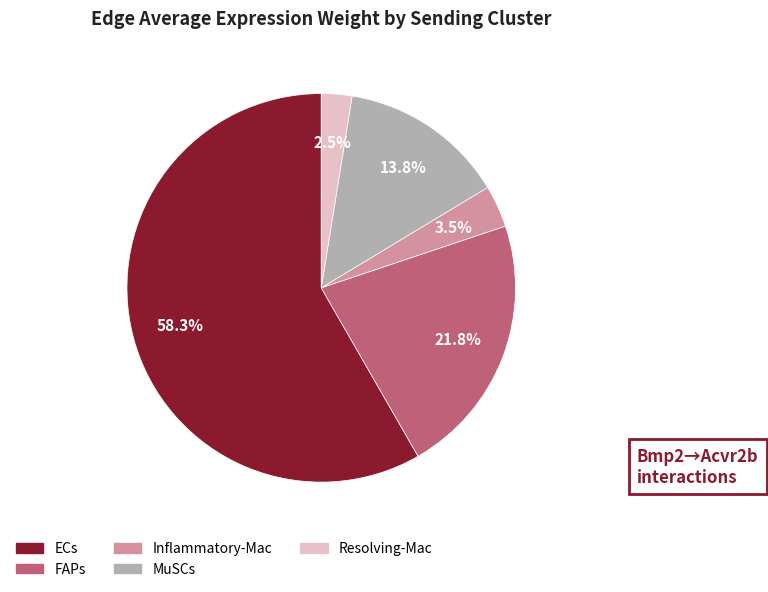

Rank the categories by value from lowest to highest.

Resolving-Mac, Inflammatory-Mac, MuSCs, FAPs, ECs